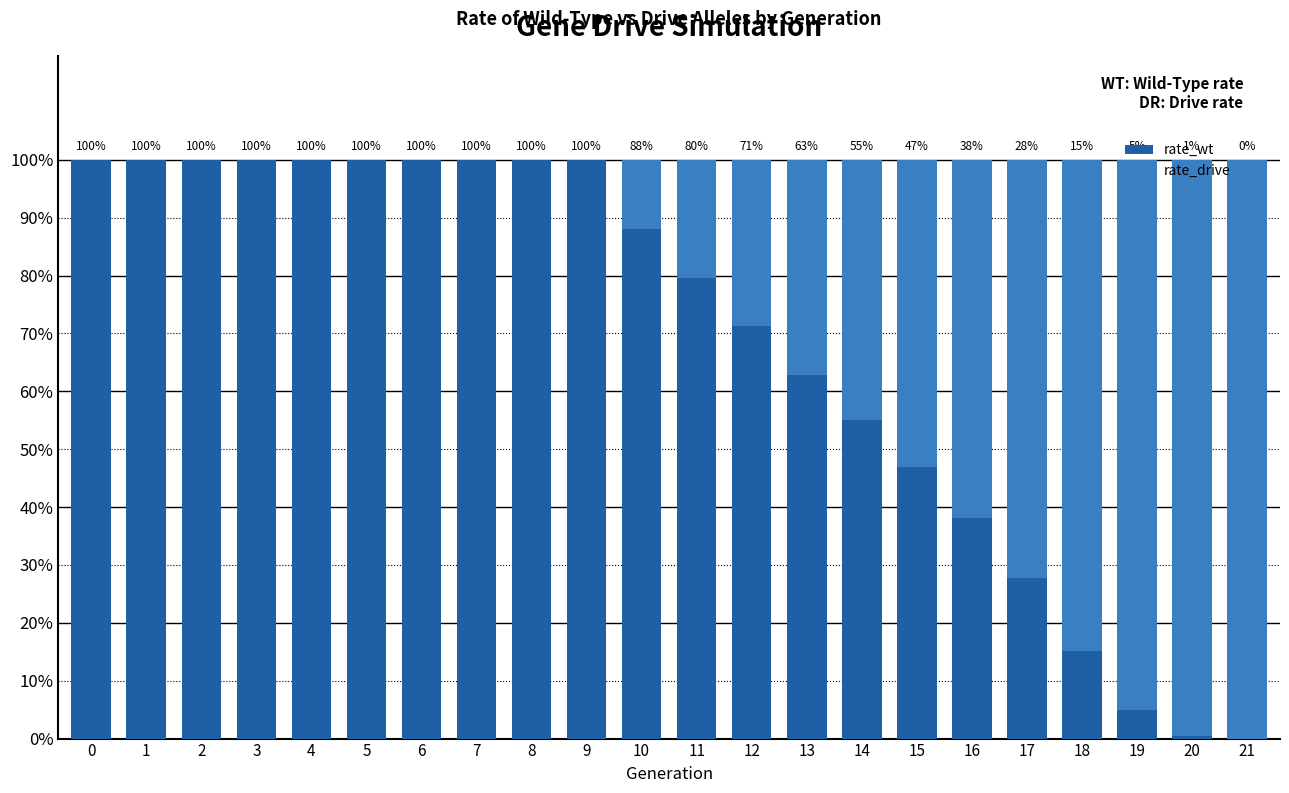

What are all the series names shown in the legend?

rate_wt, rate_drive